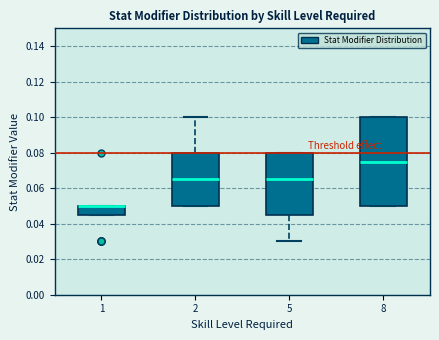

Reading left to right, transcribe this box plot: for each box, give where its median line is, the range the box spans, and where its two whiskers end, as read against the y-axis. The values are not printed on the chart, so give them approximately, as read against the axis.

1: median 0.050 (drawn on the box's upper edge), box 0.046 to 0.050, whiskers 0.046 to 0.050
2: median 0.066, box 0.050 to 0.080, whiskers 0.050 to 0.100
5: median 0.066, box 0.046 to 0.080, whiskers 0.030 to 0.080
8: median 0.076, box 0.050 to 0.100, whiskers 0.050 to 0.100